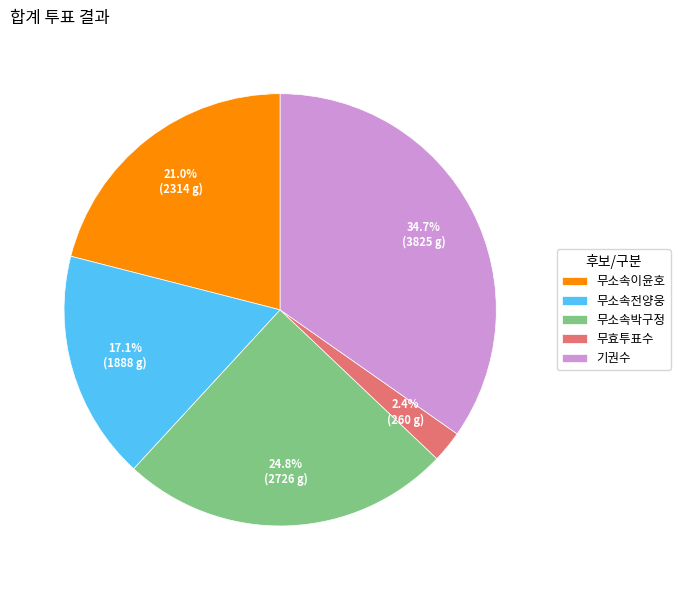

Does 기권수 represent more than half of the total?

No